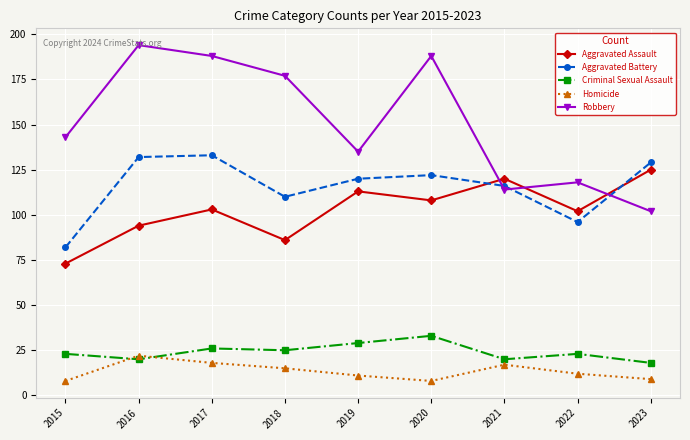

Which series has the largest range (max minus min)?

Robbery